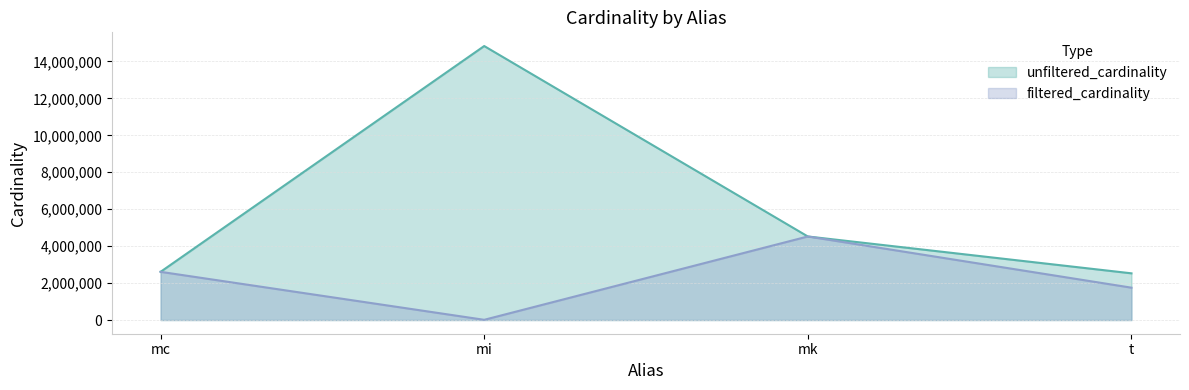

True or false: unfiltered_cardinality and filtered_cardinality intersect in this chart.

False